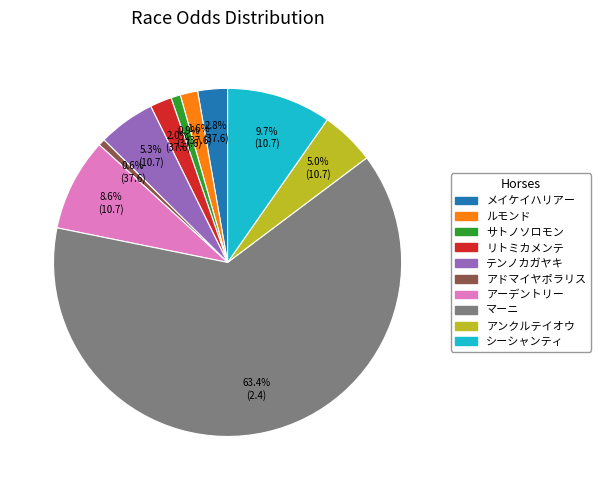

Is it true that サトノソロモン is 15% of the pie?

False